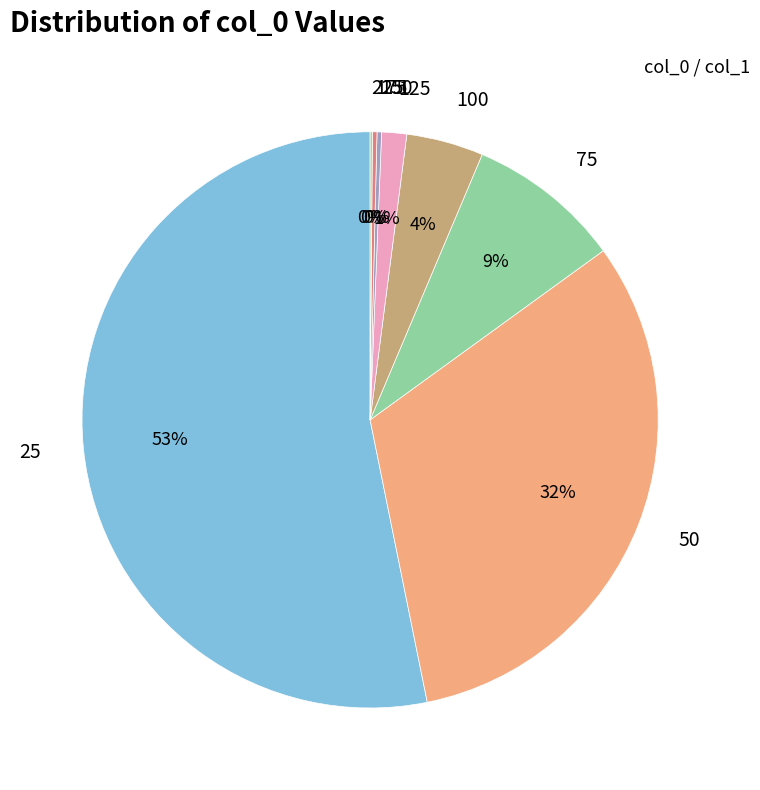

Is the sum of 25 and 100 greater than half?

Yes